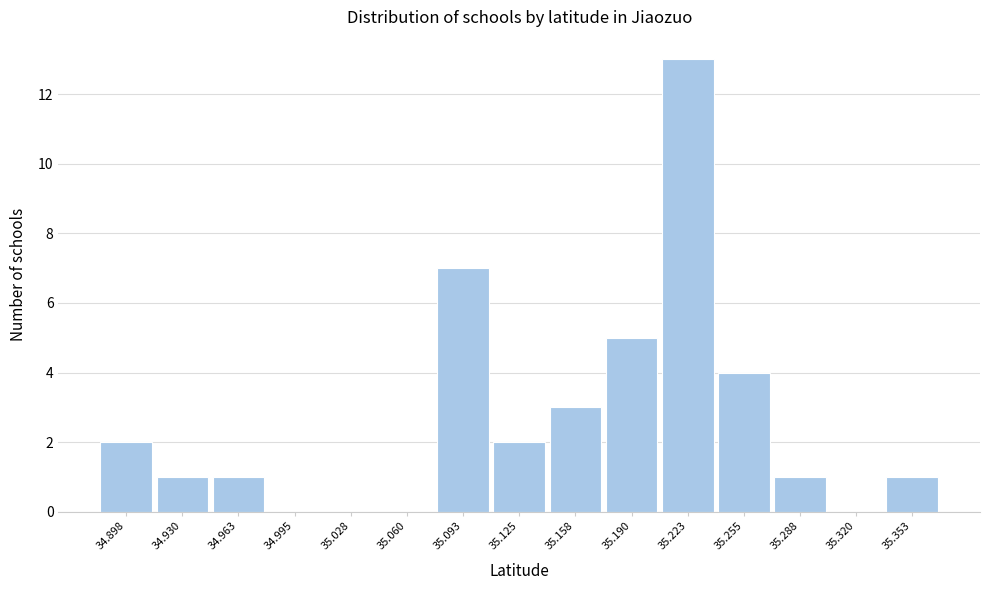

Reading left to right, what are all the values shown in this chart?

34.898=2	34.930=1	34.963=1	34.995=0	35.028=0	35.060=0	35.093=7	35.125=2	35.158=3	35.190=5	35.223=13	35.255=4	35.288=1	35.320=0	35.353=1